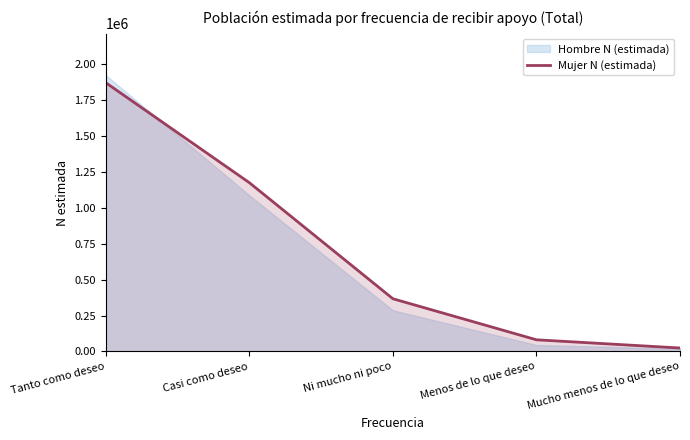

True or false: there are more than 0 points higher than both neighbors.

False